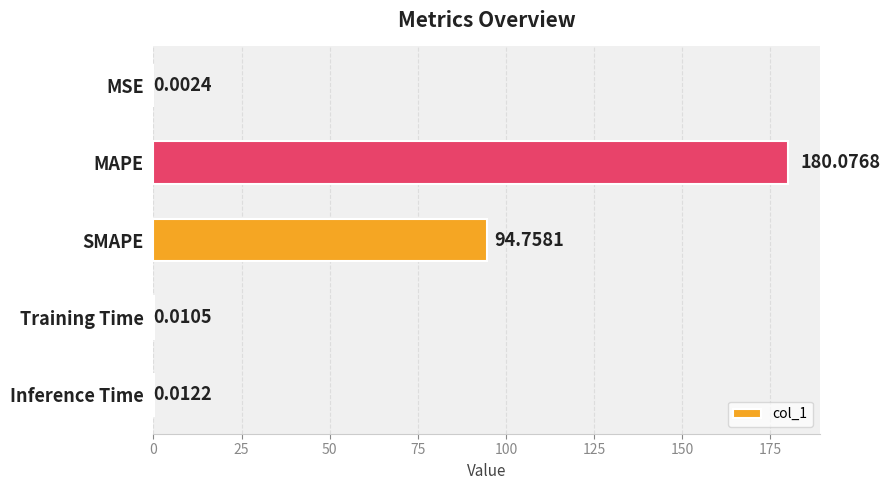

What is the sum of the values at MAPE and Training Time?

180.1